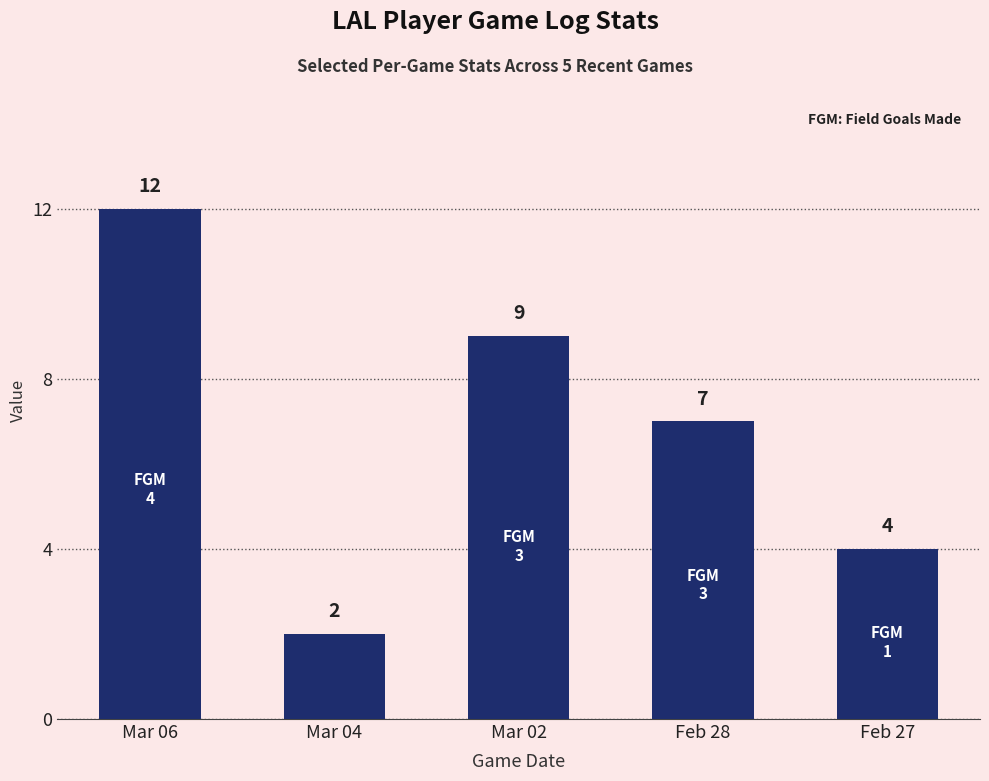

Rank the categories by value from highest to lowest.

Mar 06, Mar 02, Feb 28, Feb 27, Mar 04